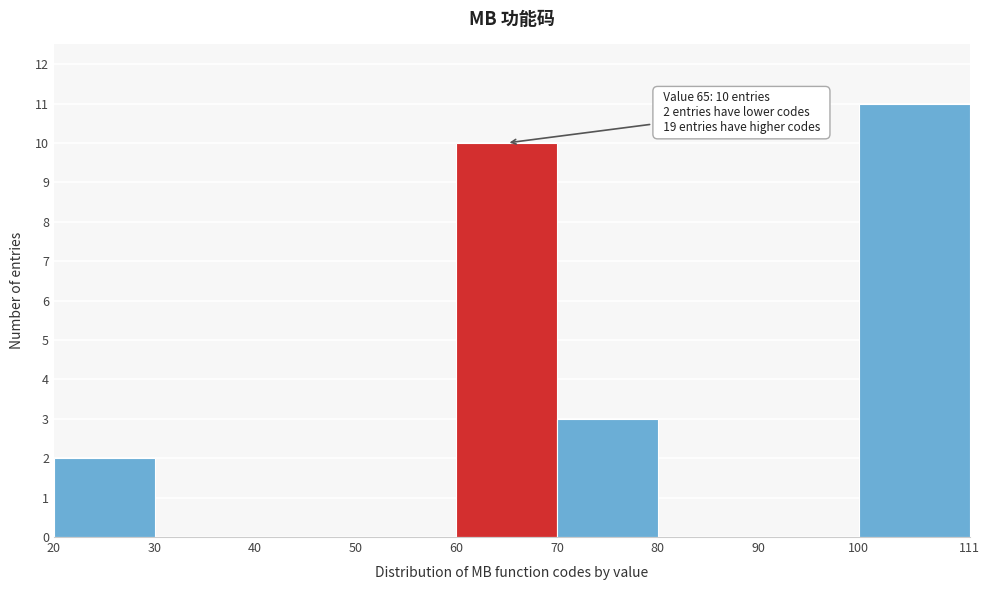

Which range on the x-axis has the tallest bar?

100 to 111